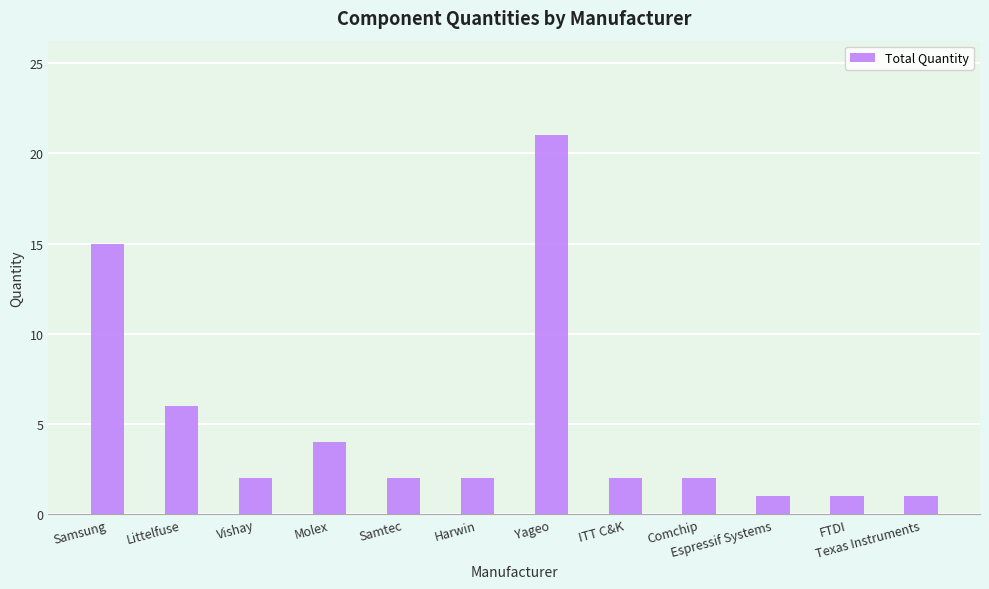

How many data points does each series have?

12